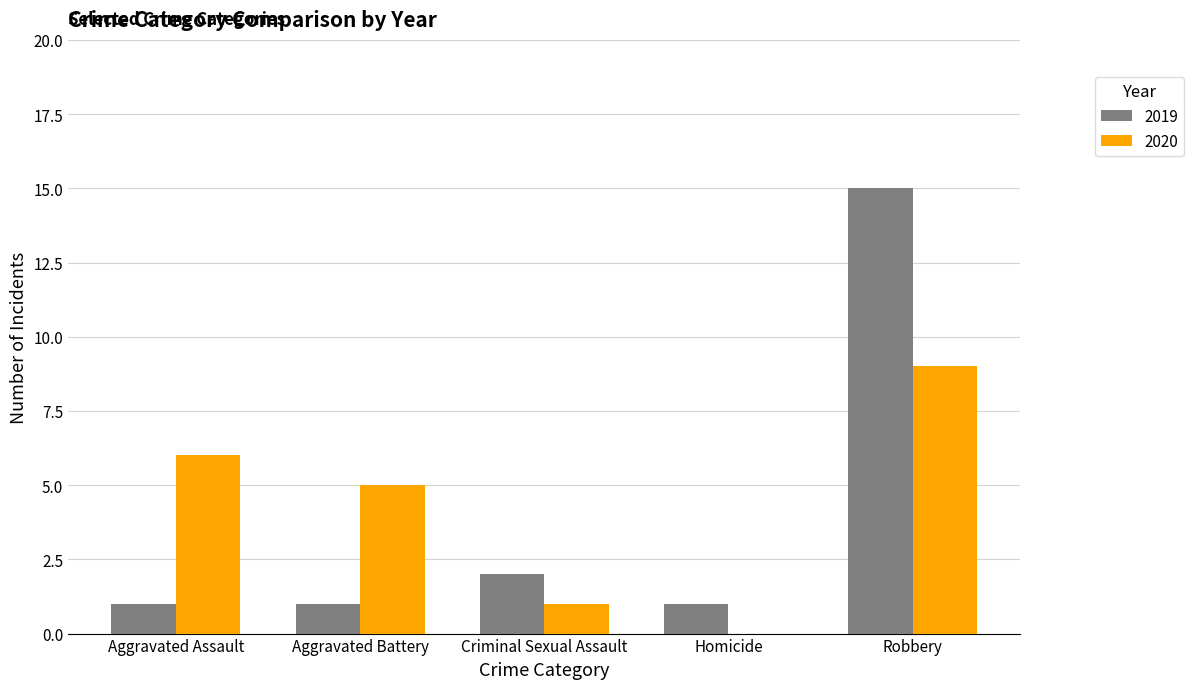

What is the maximum value shown in the chart?

15